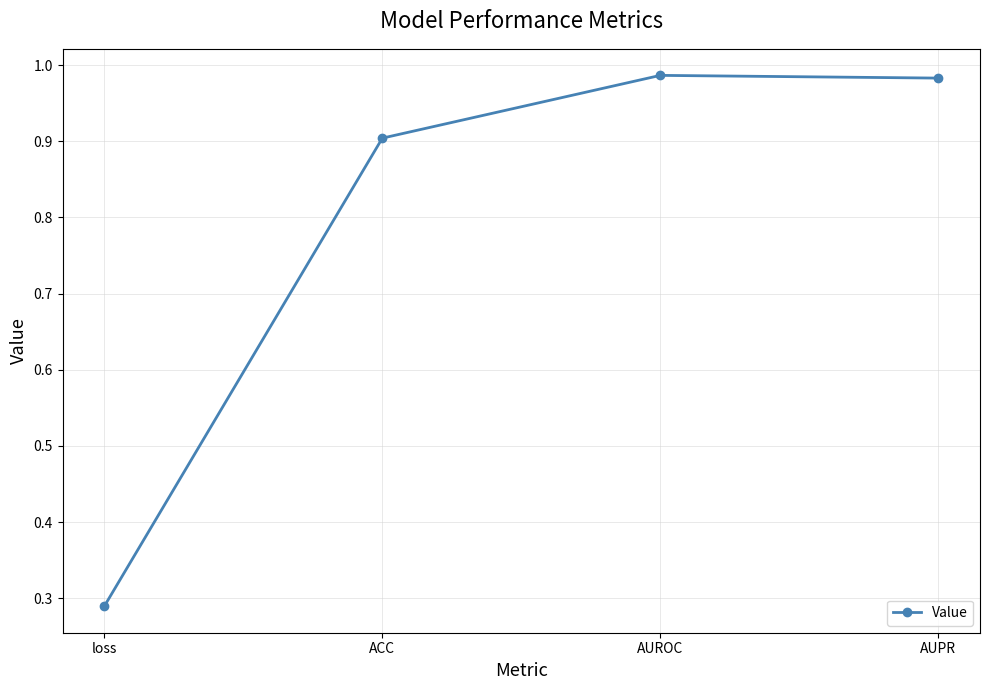

The chart shows a value of 1.5 at AUROC. True or false?

False